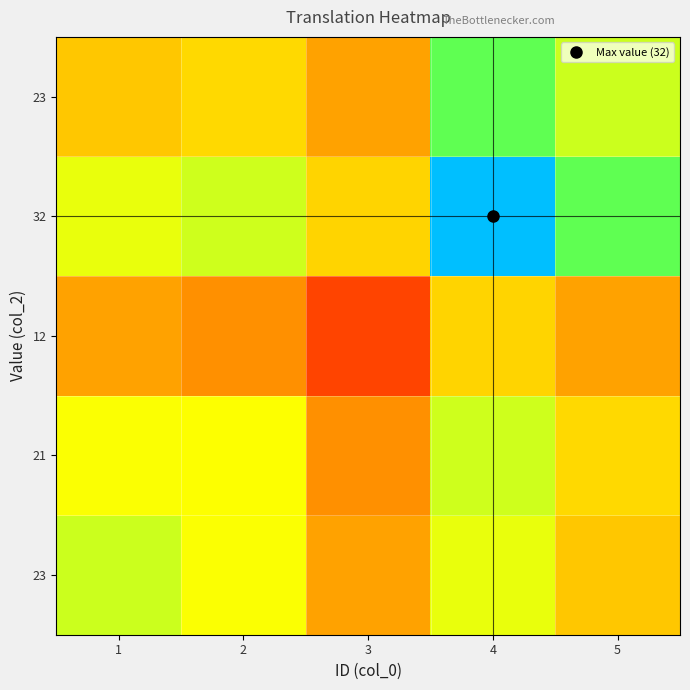

What is the difference between the maximum and minimum values in the row_4 series?

0.4